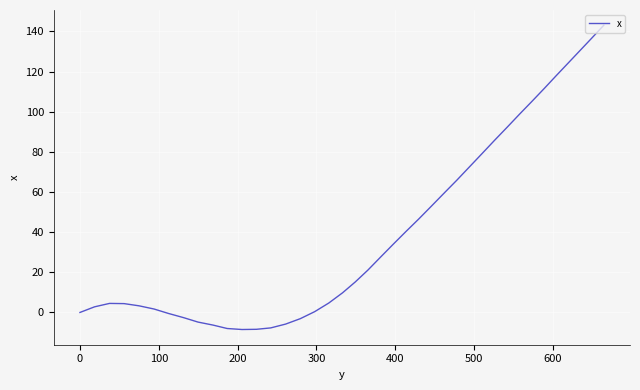

What is the difference between the maximum and minimum values?

151.6